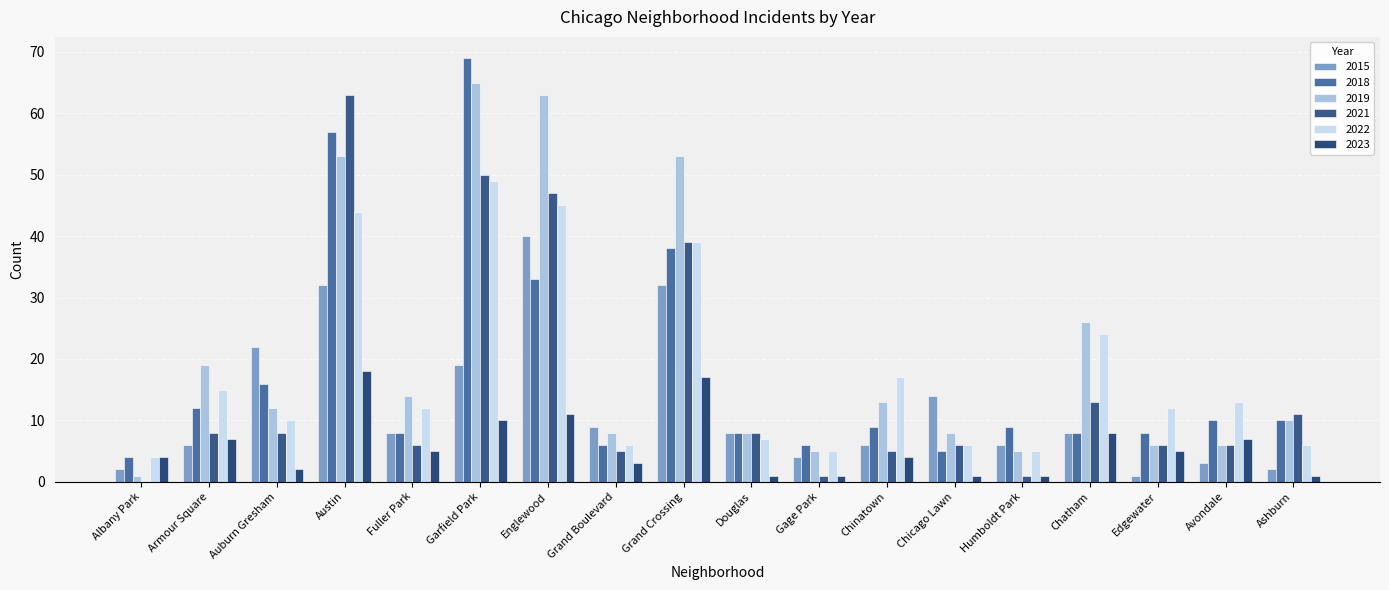

Reading left to right, list all the values displayed in this chart.

2015: 2	6	22	32	8	19	40	9	32	8	4	6	14	6	8	1	3	2
2018: 4	12	16	57	8	69	33	6	38	8	6	9	5	9	8	8	10	10
2019: 1	19	12	53	14	65	63	8	53	8	5	13	8	5	26	6	6	10
2021: 0	8	8	63	6	50	47	5	39	8	1	5	6	1	13	6	6	11
2022: 4	15	10	44	12	49	45	6	39	7	5	17	6	5	24	12	13	6
2023: 4	7	2	18	5	10	11	3	17	1	1	4	1	1	8	5	7	1